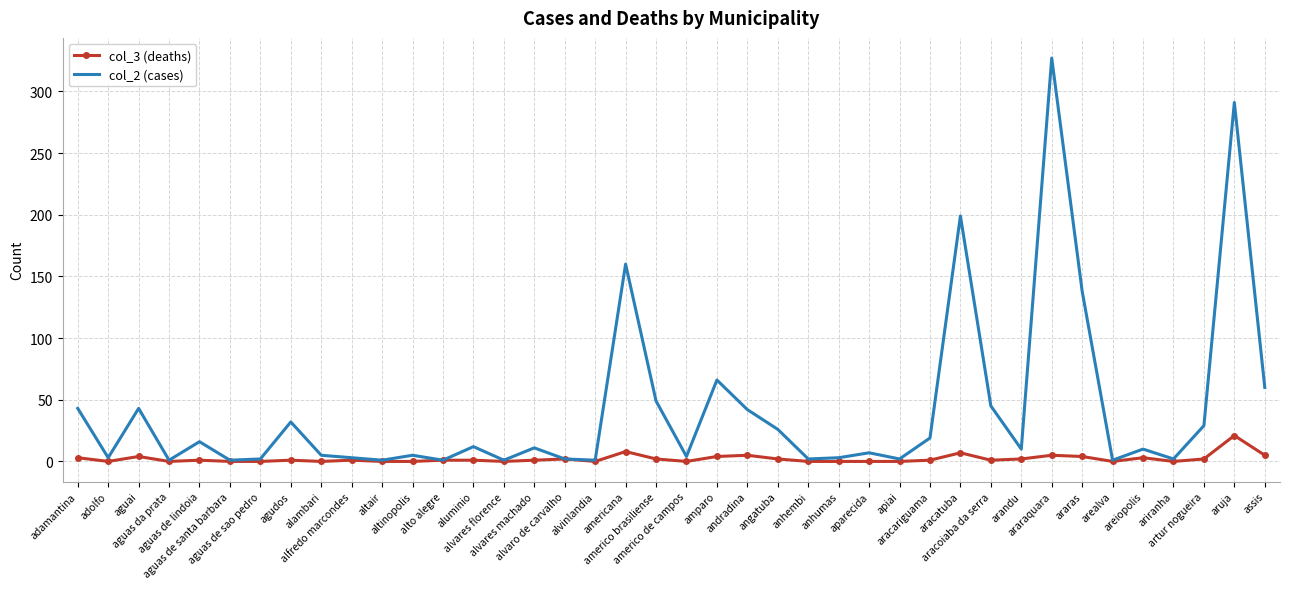

What is the maximum value shown in the chart?

327